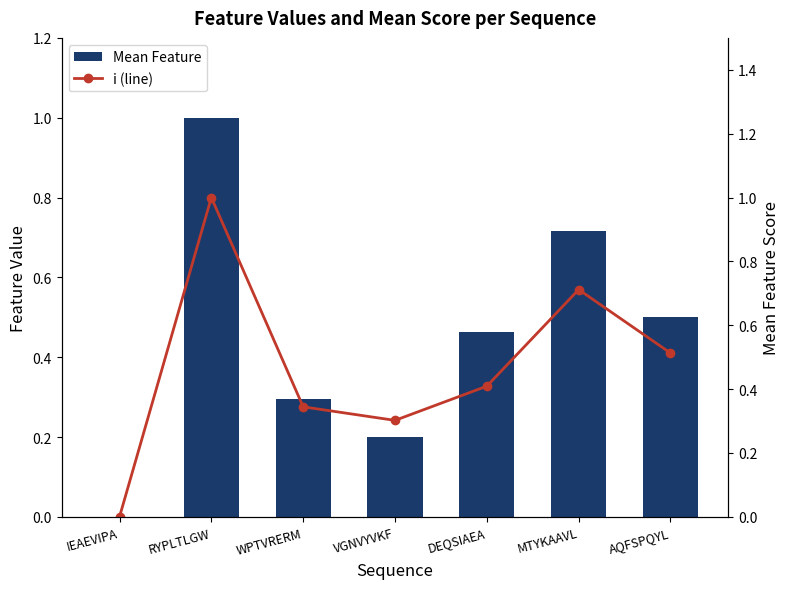

At which label is i (line) closest to 0?

IEAEVIPA